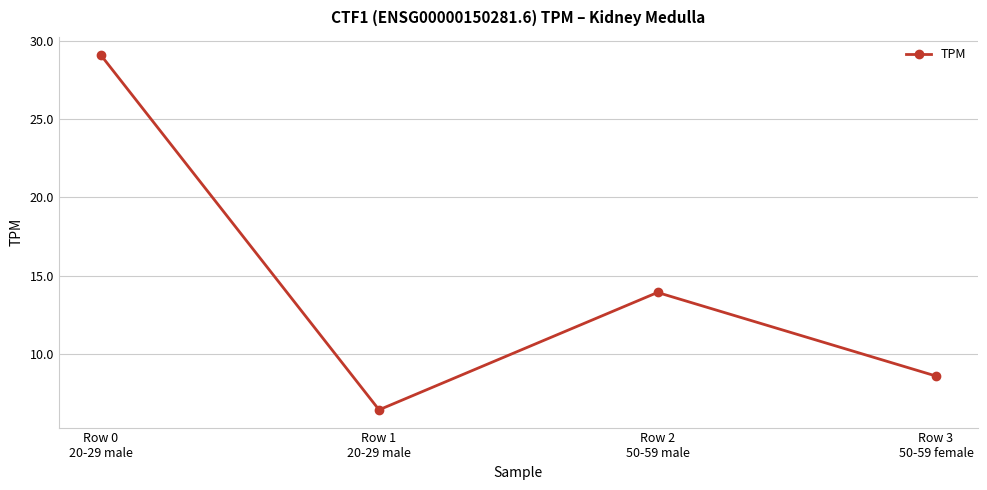

Rank the categories by value from lowest to highest.

Row 1
20-29 male, Row 3
50-59 female, Row 2
50-59 male, Row 0
20-29 male